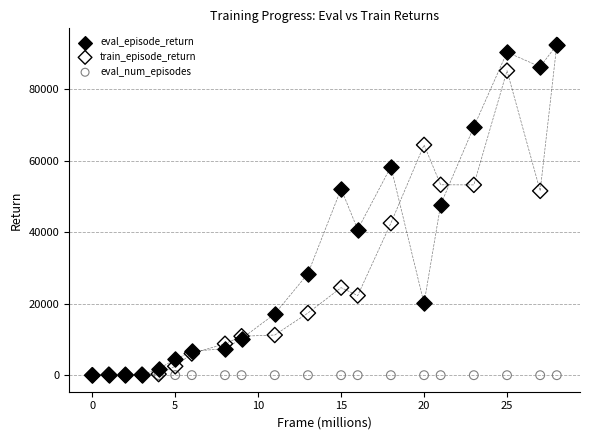

Across all series, what Y value is closest to 46187?

47673.1